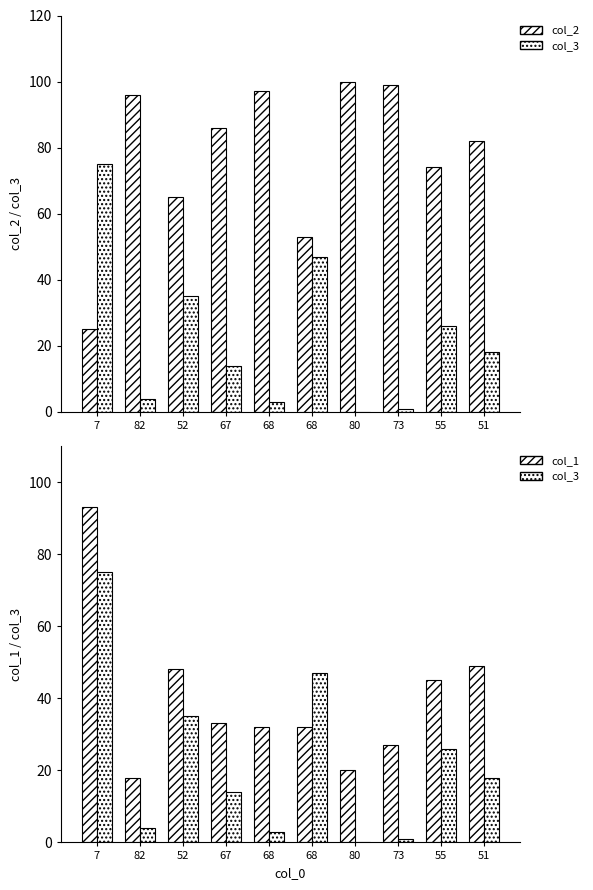

Which category has the highest value in the col_2 series?

80